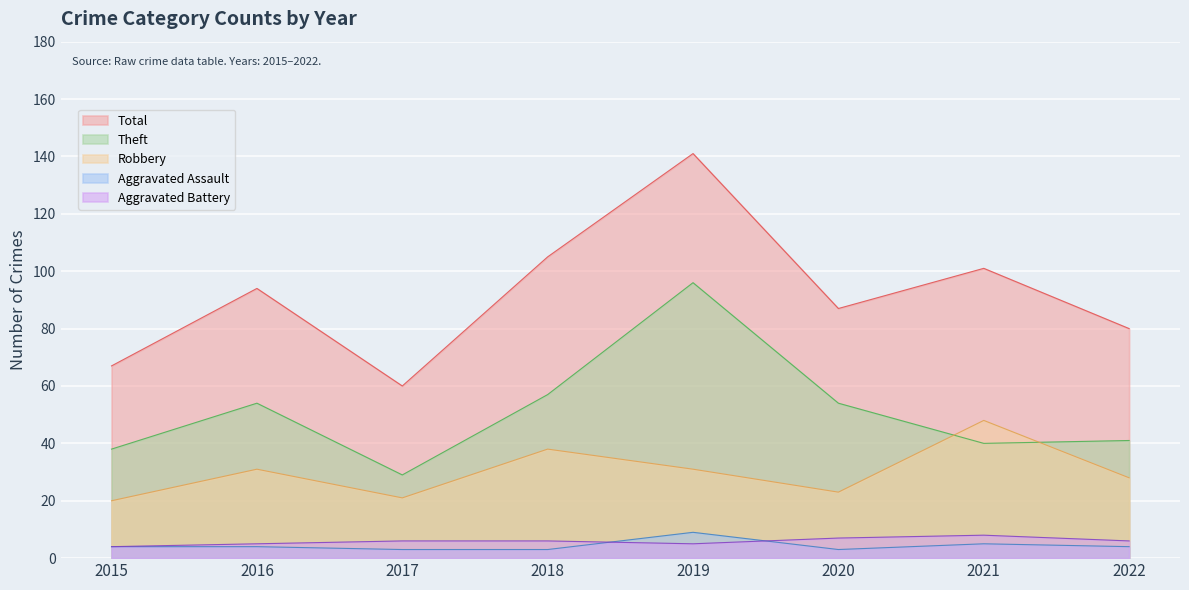

What is the maximum value for Aggravated Assault?

9